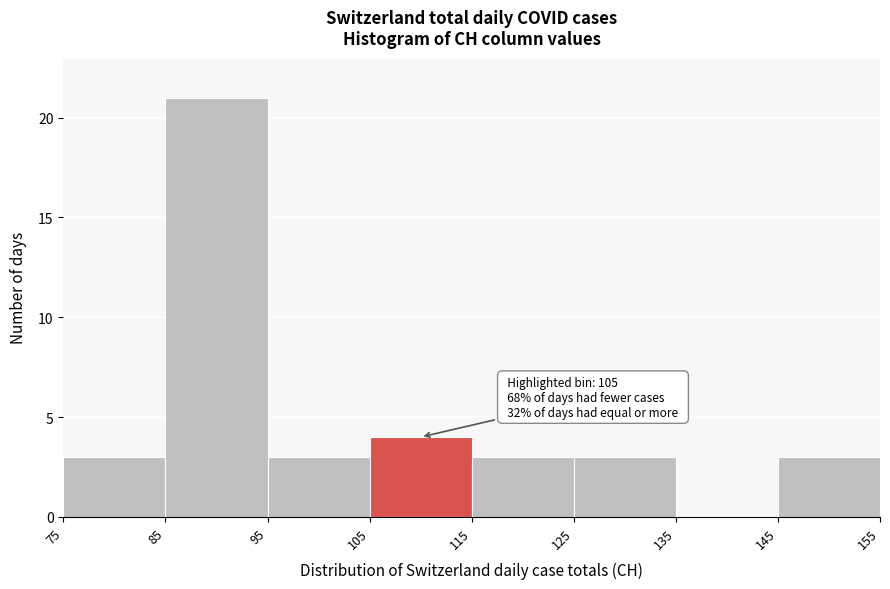

Over which range of the x-axis is the bar tallest?

85 to 95